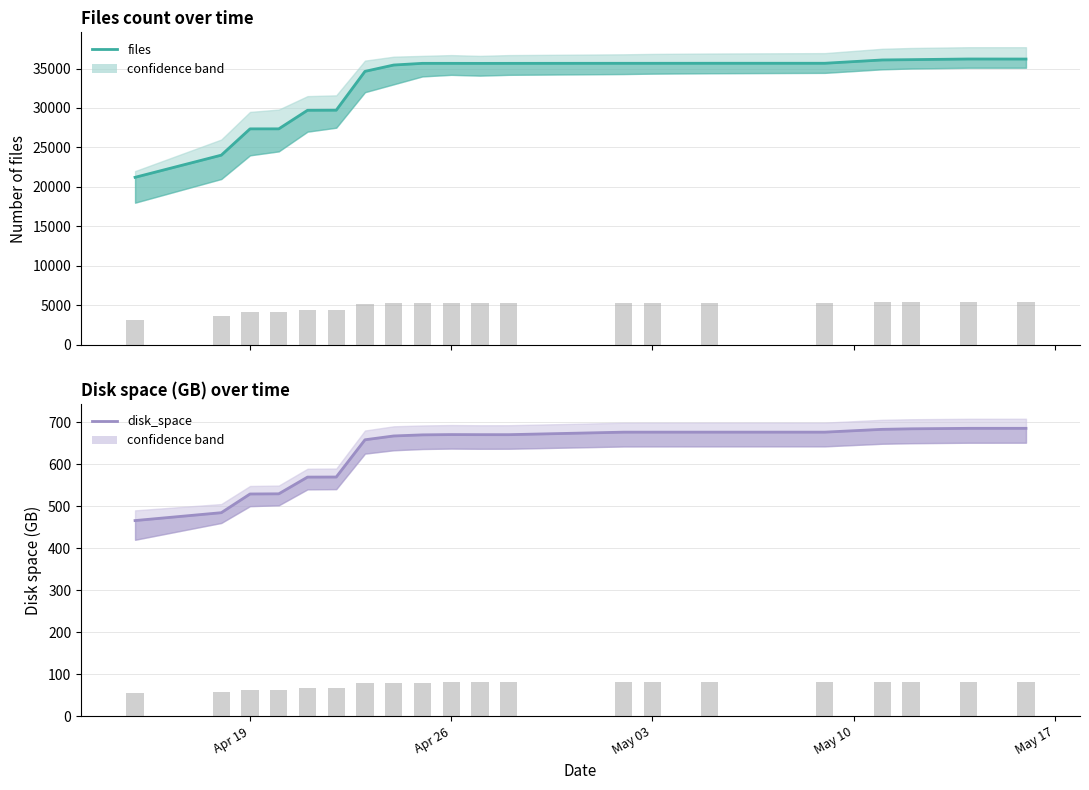

What is the average value of the files bar series?

4945.1